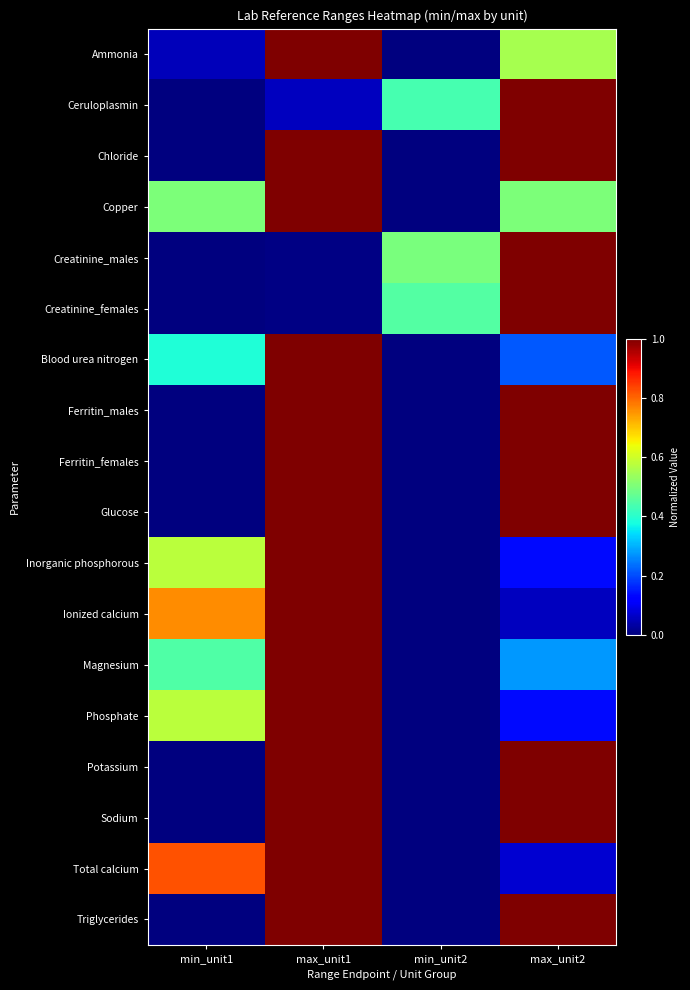

List the series in order of their peak value, highest first.

Ammonia, Ceruloplasmin, Chloride, Copper, Creatinine_males, Creatinine_females, Blood urea nitrogen, Ferritin_males, Ferritin_females, Glucose, Inorganic phosphorous, Ionized calcium, Magnesium, Phosphate, Potassium, Sodium, Total calcium, Triglycerides